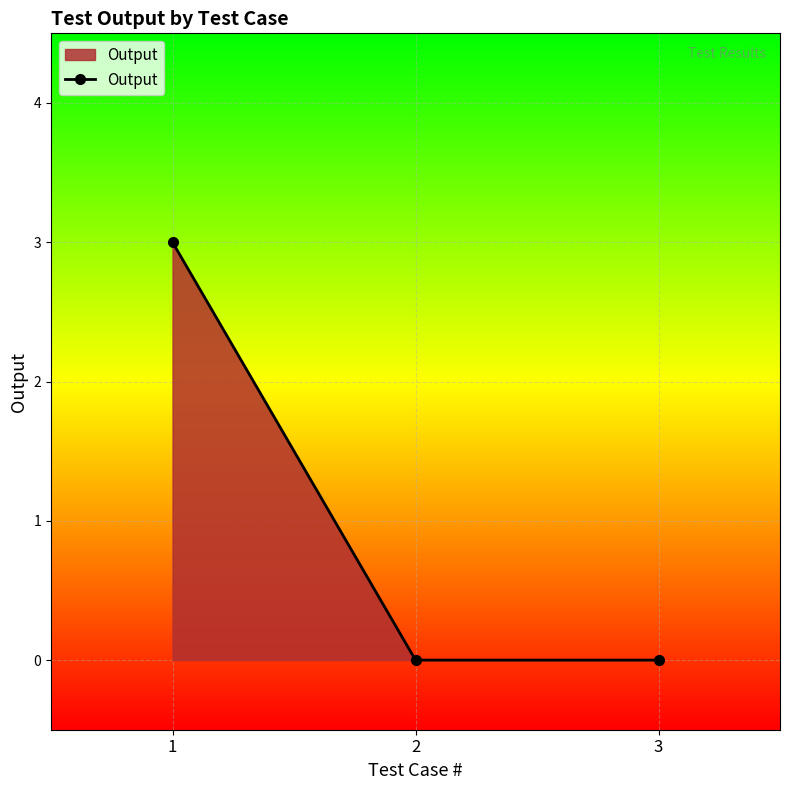

Which has a higher value, 1 or 3?

1